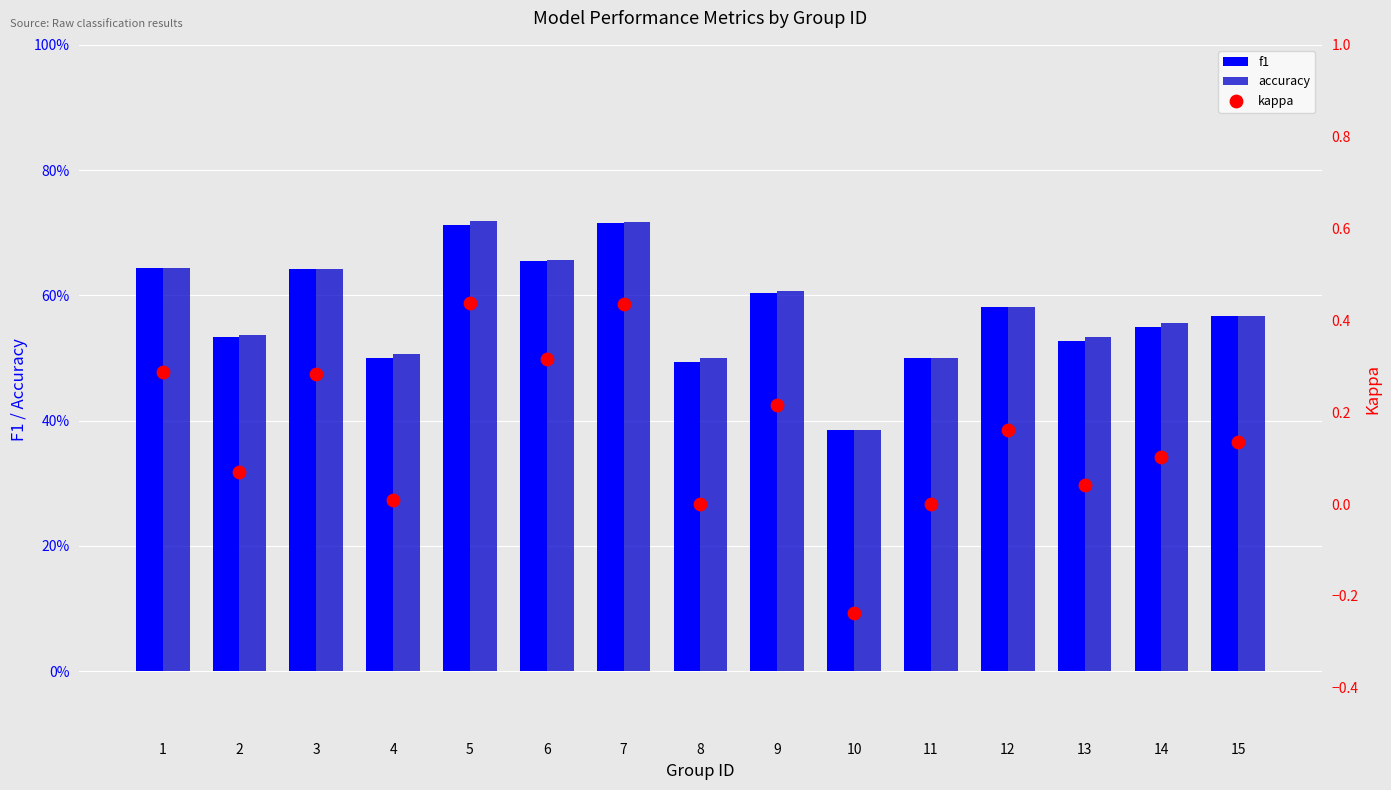

What is the total value across all series at 9?

1.4